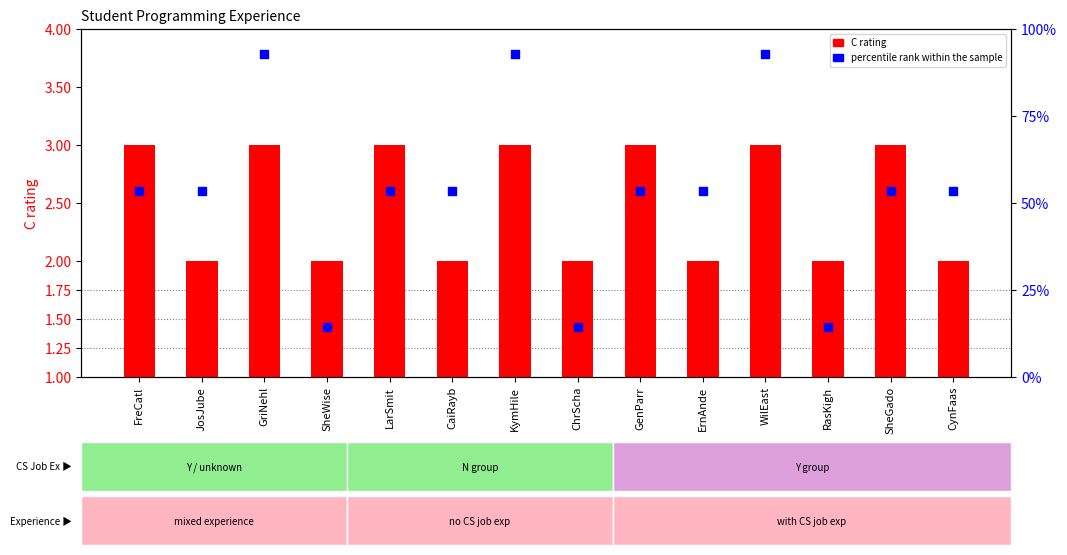

At how many categories does at least one series exceed 20?

11